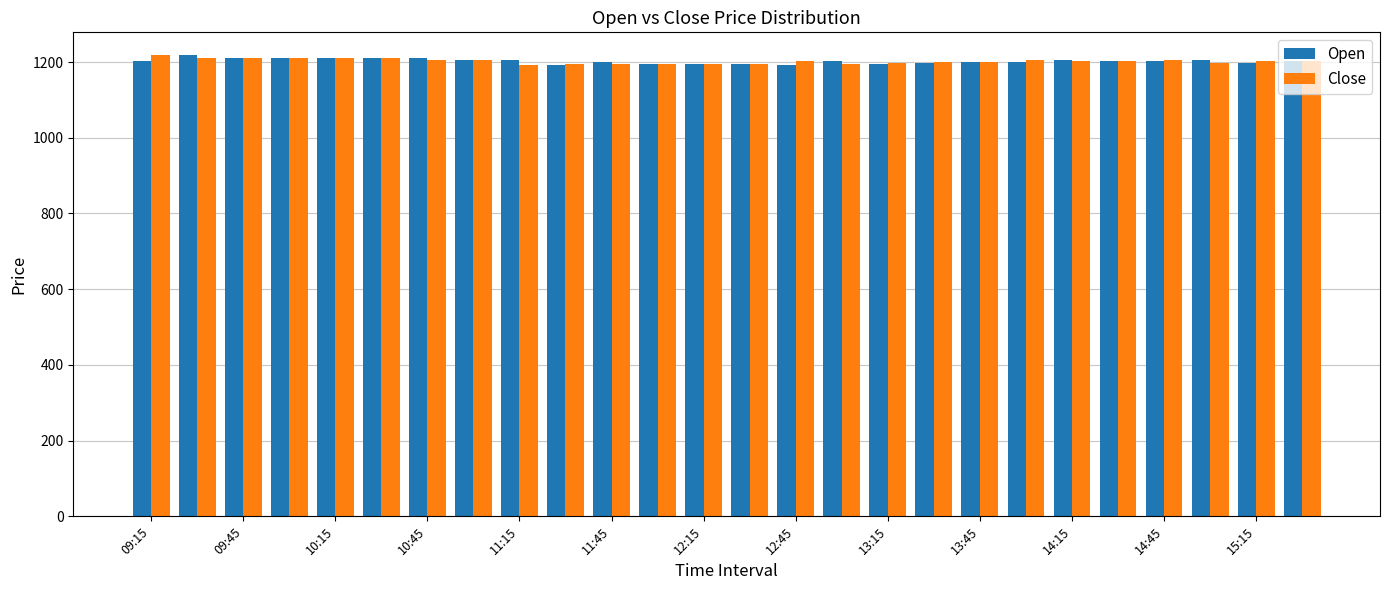

What is the highest value of the Close series?

1217.7